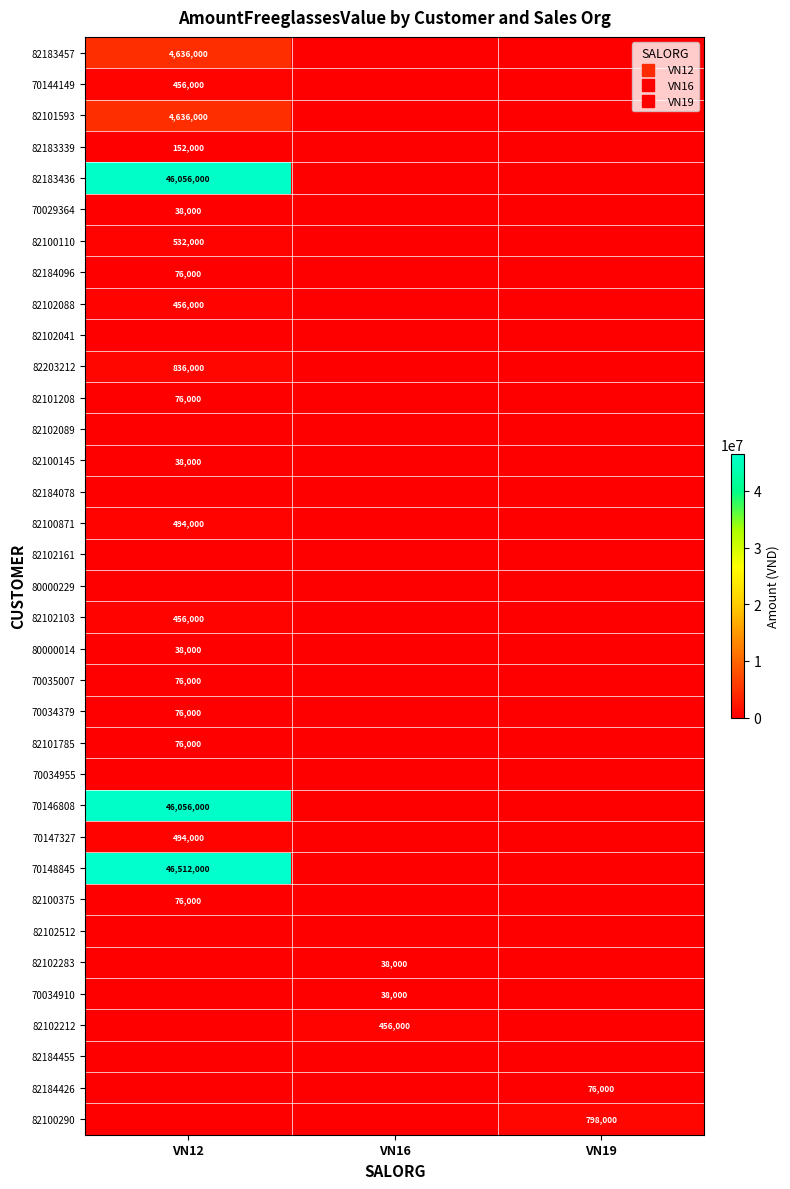

What is the difference between the highest and lowest values at VN19?

798000